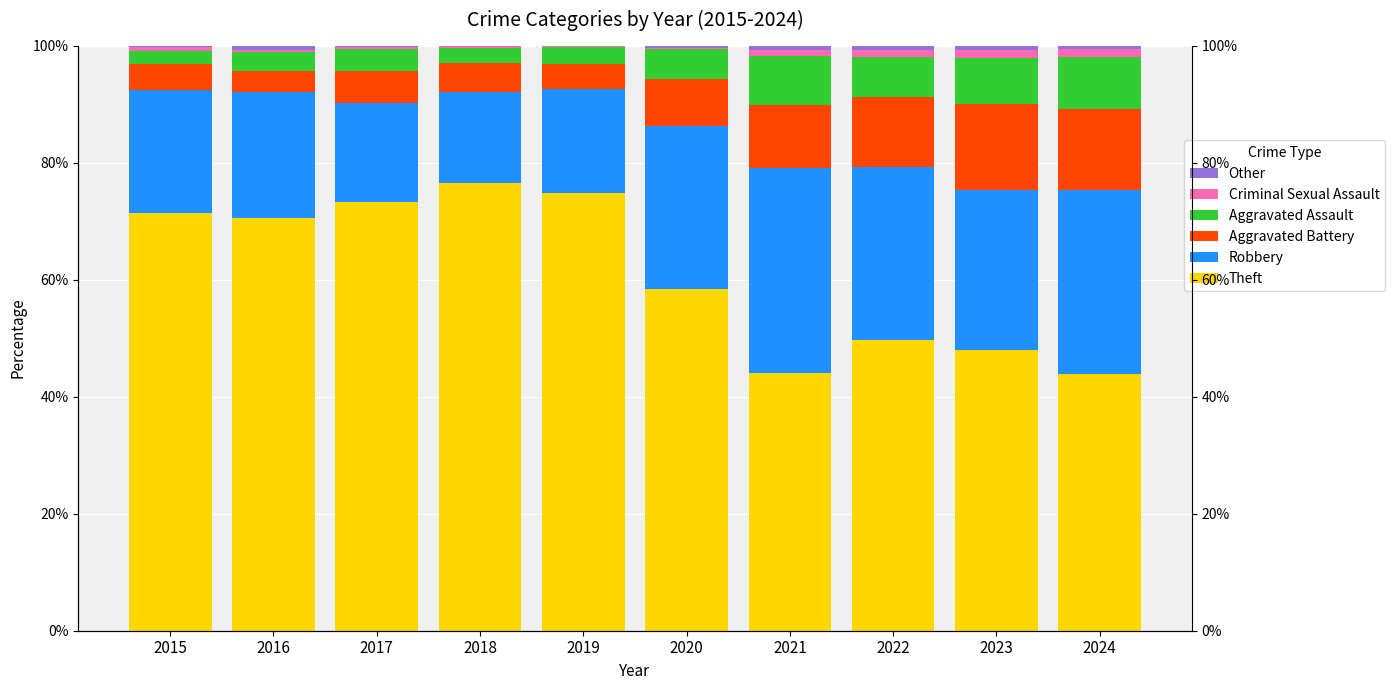

Is it true that Other equals 0.1 at 2018?

False